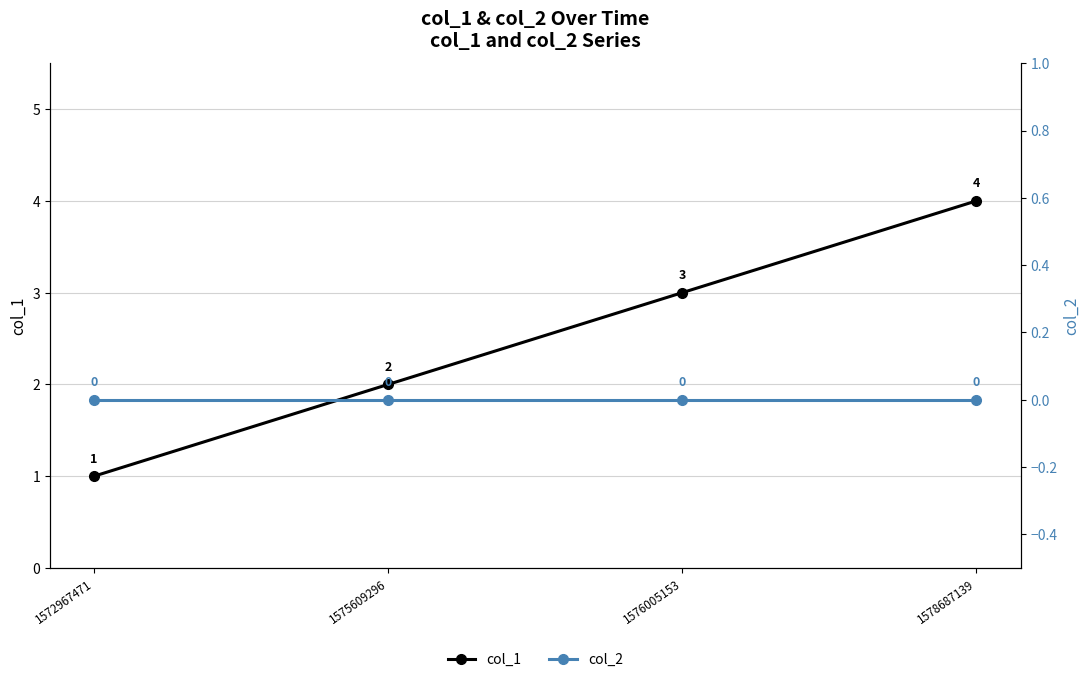

What is the difference between the col_1 values at 1578687139 and 1575609296?

2